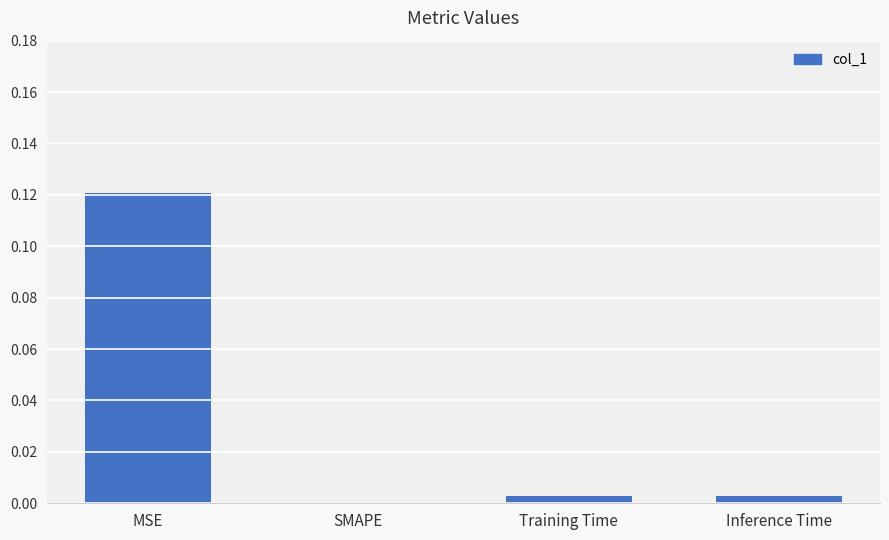

The value at SMAPE is 0.0. True or false?

True